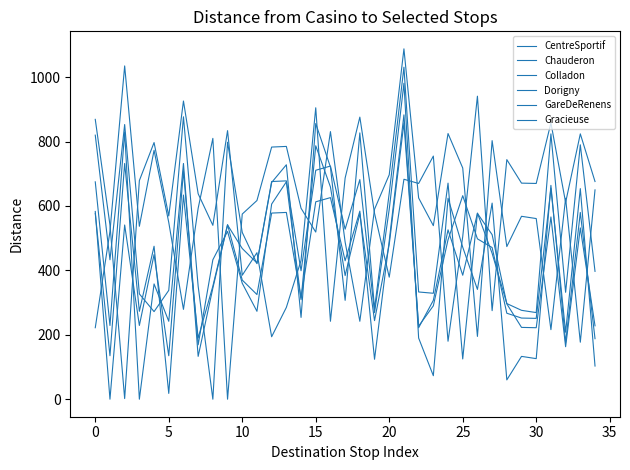

Where is the first local minimum for Gracieuse?

10